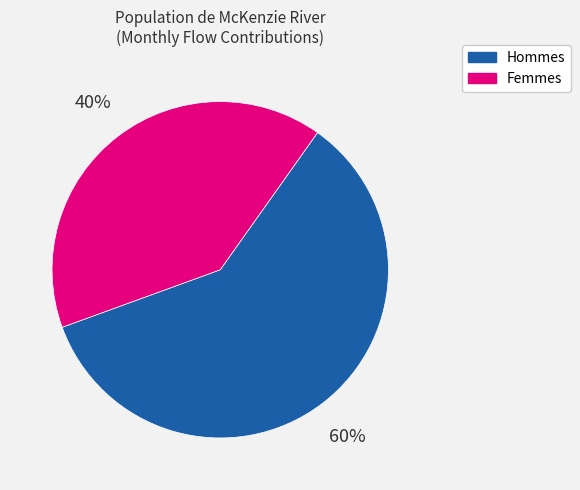

Does any single category account for the majority?

Yes